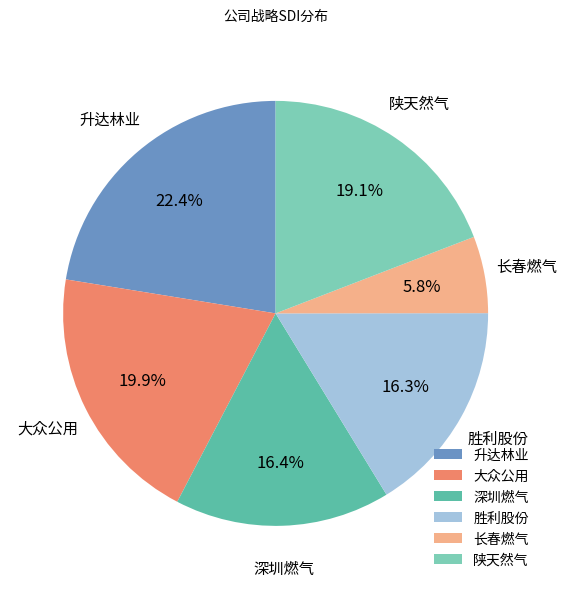

Count the number of slices in the pie.

6